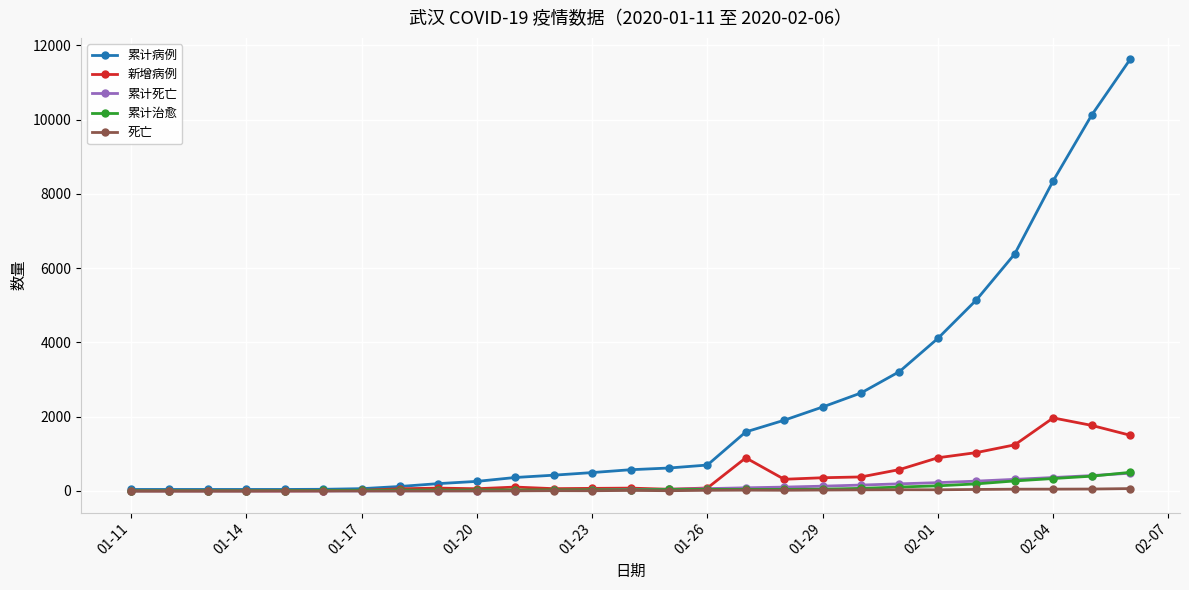

What is the maximum value for 新增病例?

1967